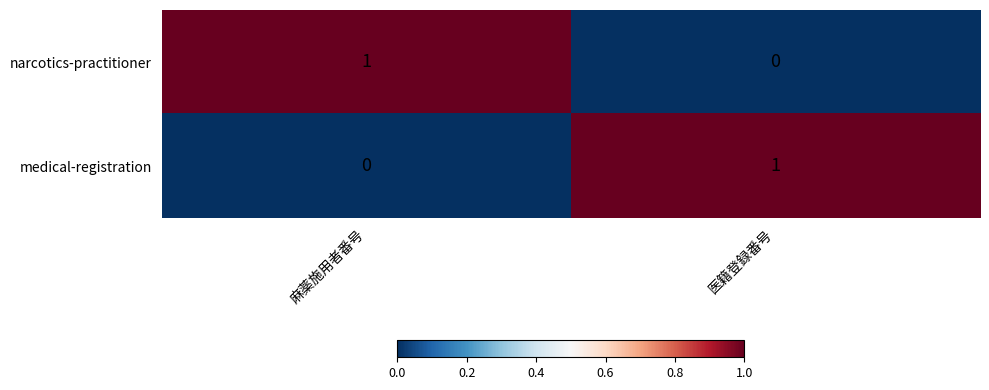

At which label does medical-registration reach its peak?

医籍登録番号